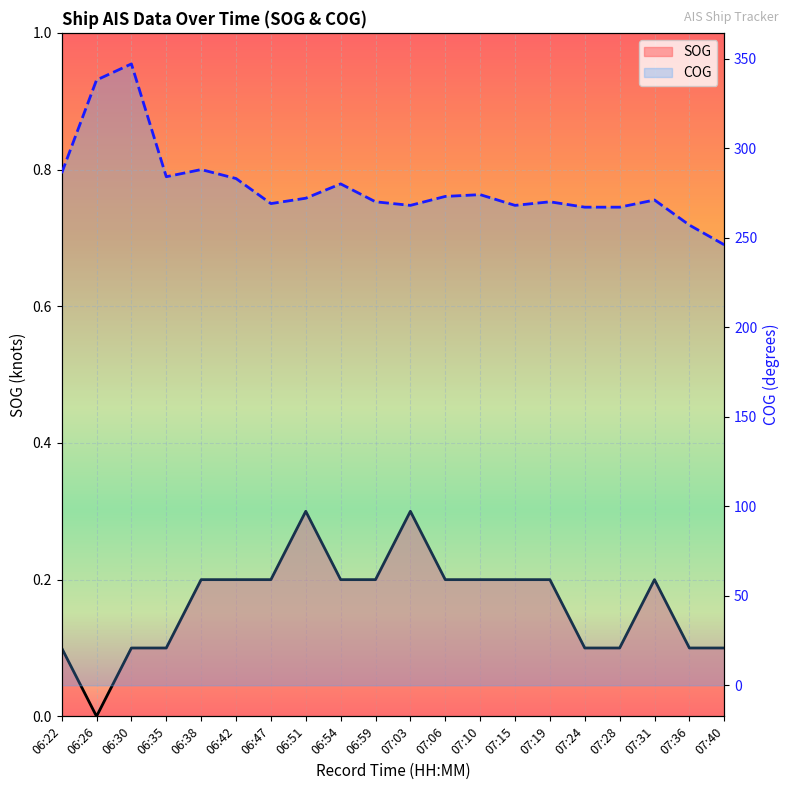

What is the total value across all series at 06:30?

347.1